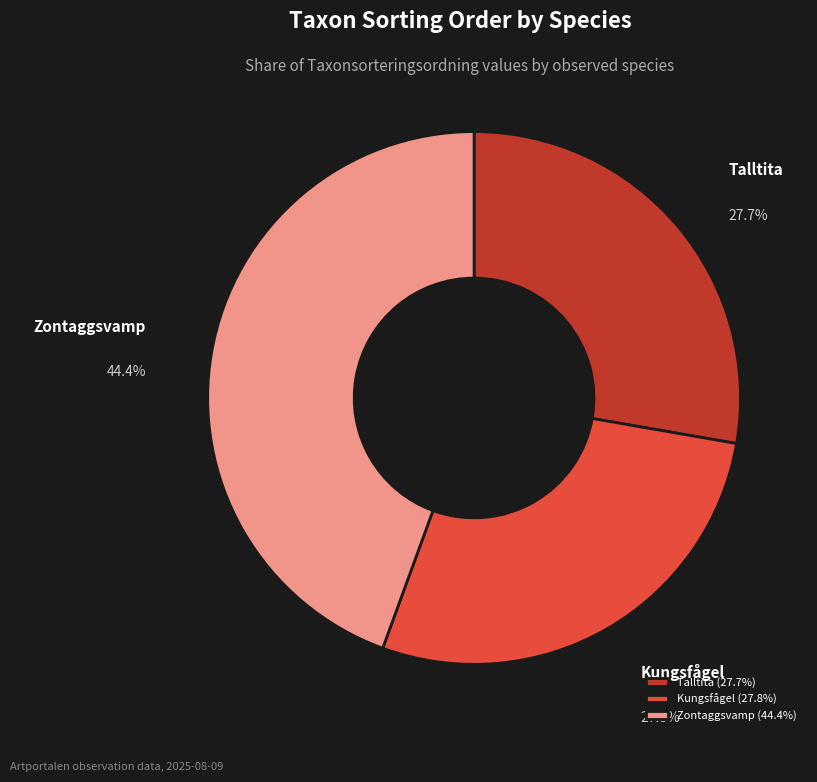

Is there any slice that represents more than half of the pie?

No